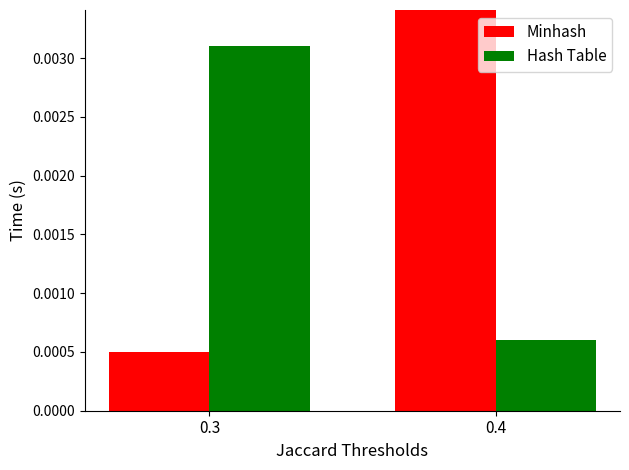

What are all the series names shown in the legend?

Minhash, Hash Table